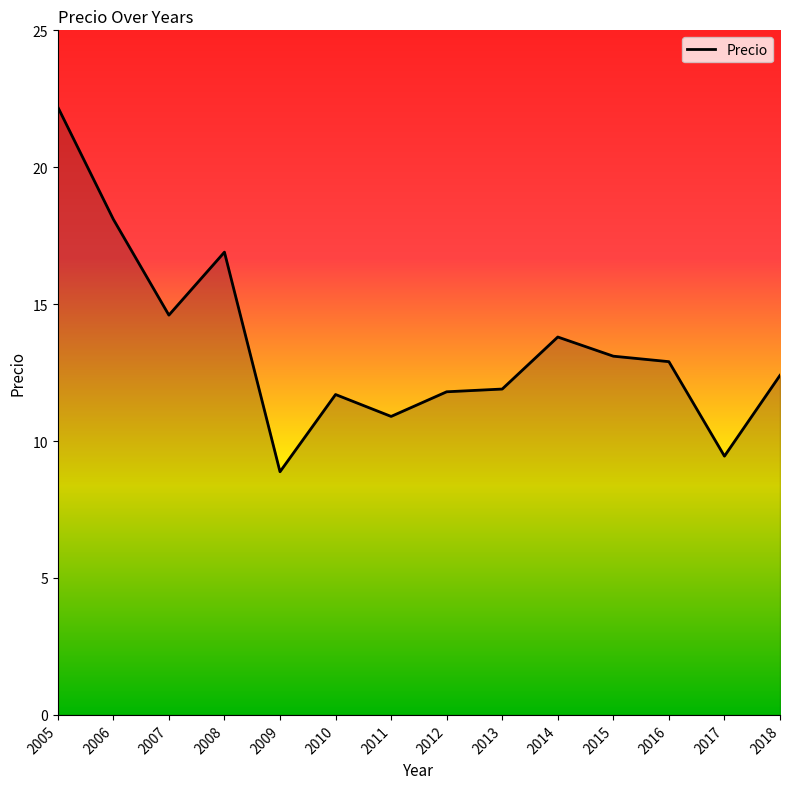

Does the chart have visible grid lines?

No